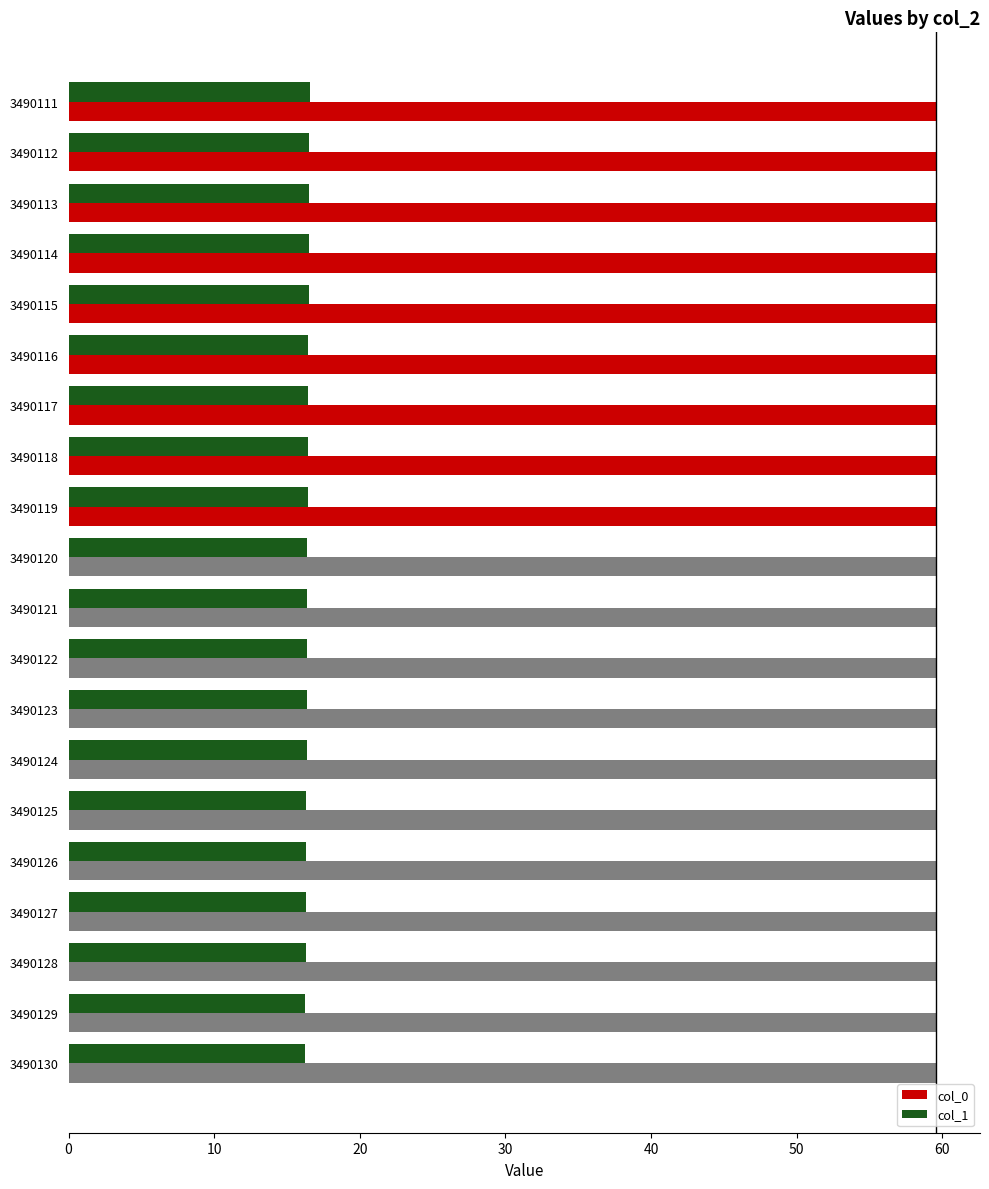

What is the spread (max minus min) of values at 3490126?

43.3